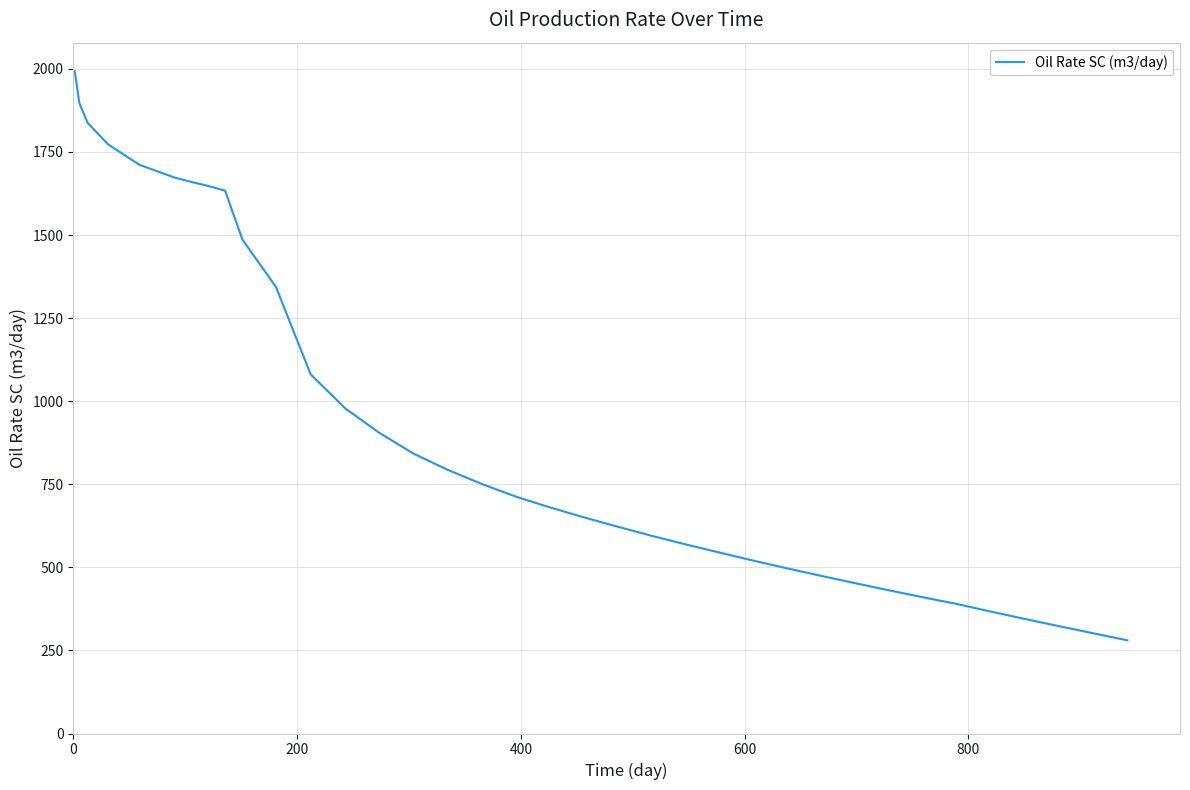

What is the greatest value displayed?

1993.3